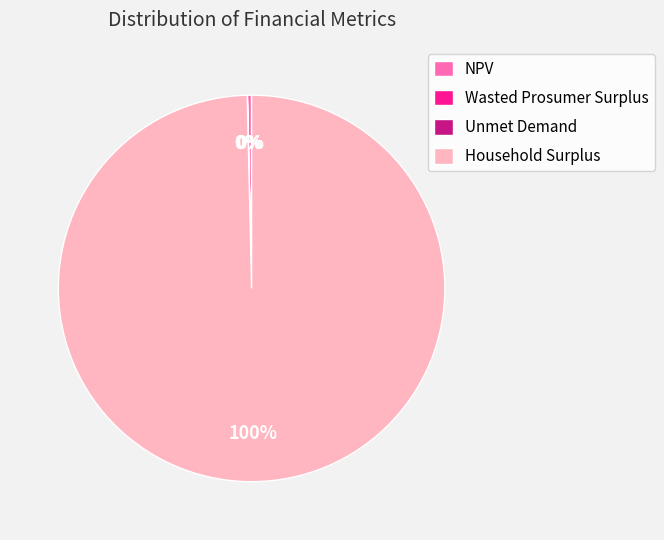

What is the largest slice in the pie chart?

Household Surplus